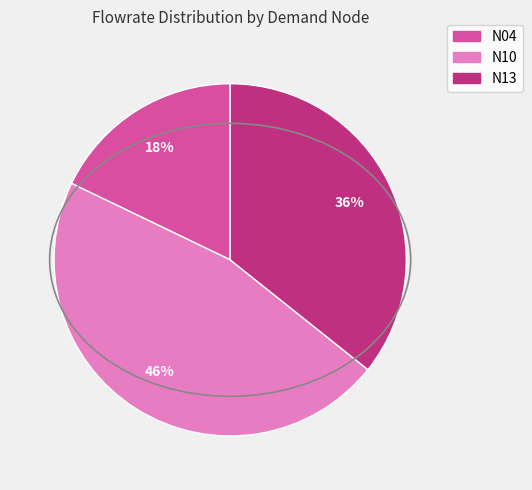

Is the sum of N04 and N10 greater than half?

Yes